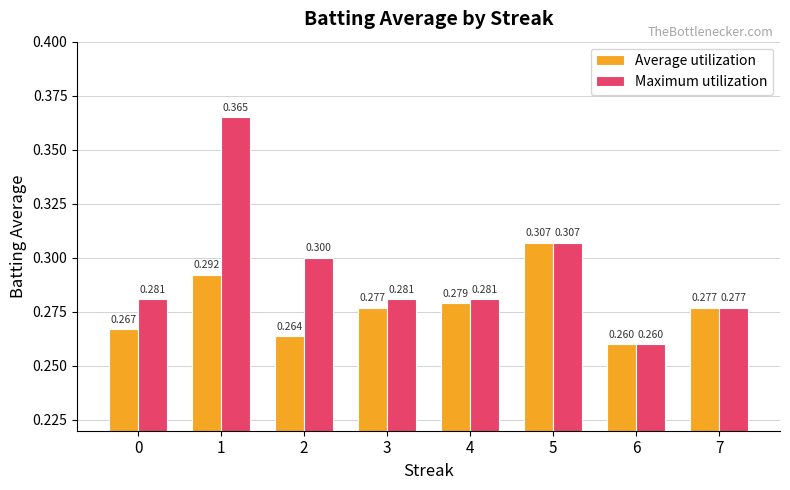

What are all the series names shown in the legend?

Average utilization, Maximum utilization